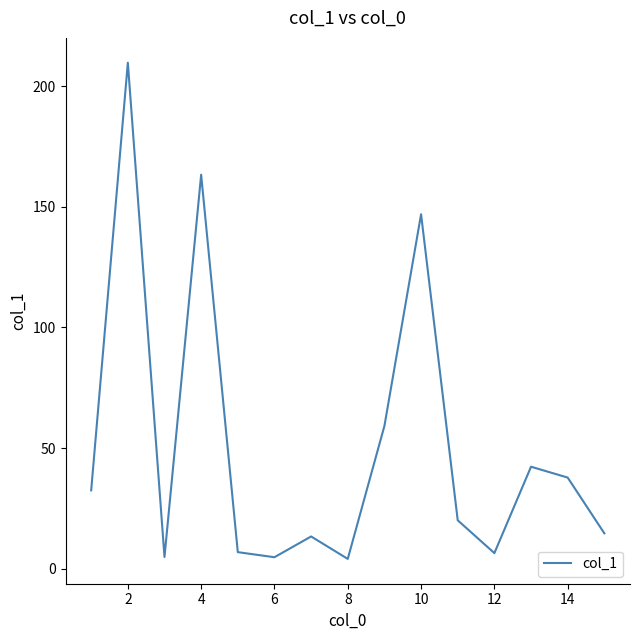

What is the difference between the maximum and minimum values?

205.6